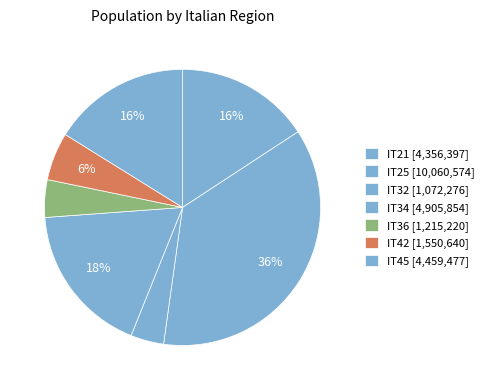

How many slices are in this pie chart?

7